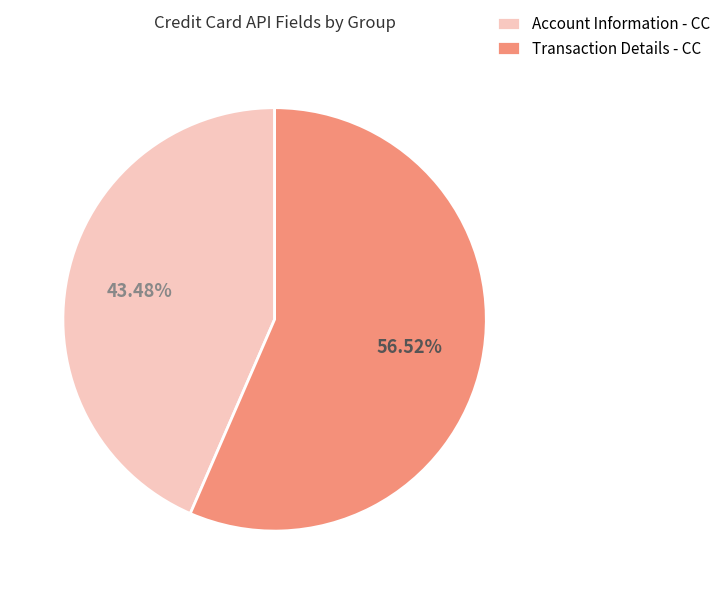

Approximately how many times larger is the value at Account Information - CC compared to Transaction Details - CC?

0.8